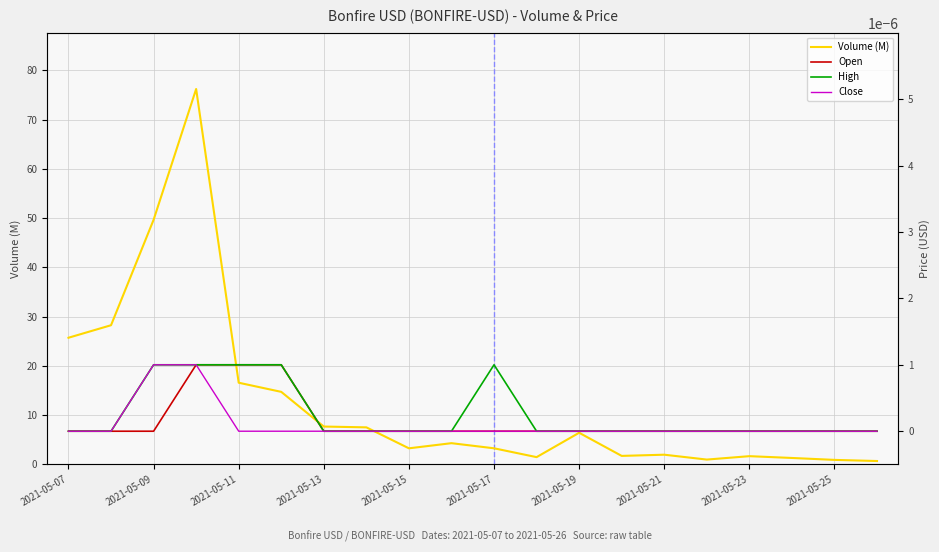

True or false: Open has more than 1 points higher than both neighbors.

False